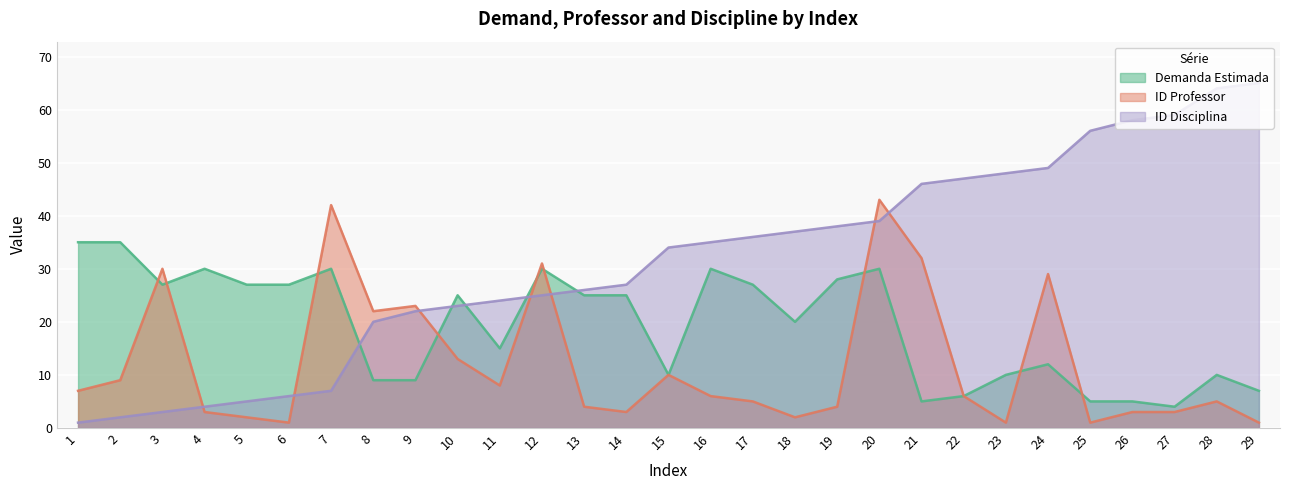

True or false: idProfessor has a value of 0 at 29.

False